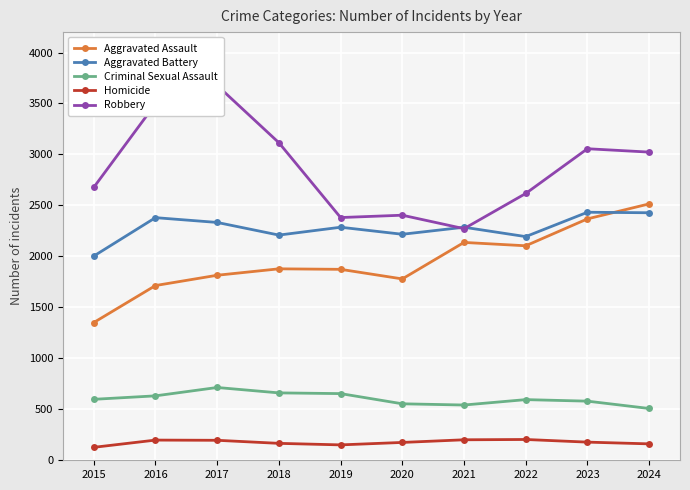

What is the sum of the Aggravated Assault values at 2024 and 2020?

4294